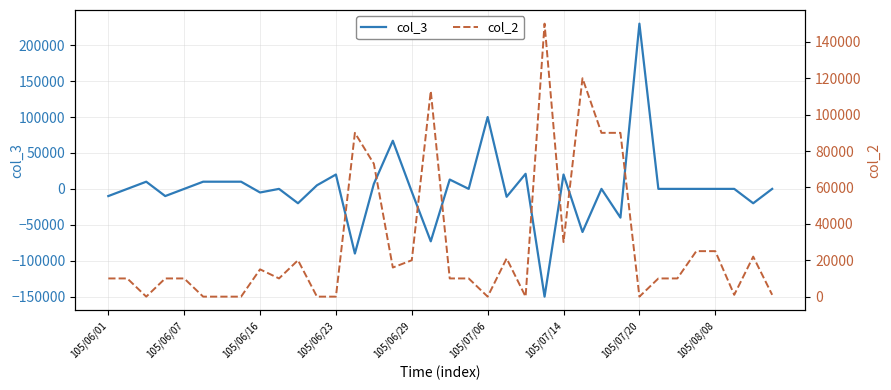

True or false: col_2 has more than 2 interior local peaks.

True